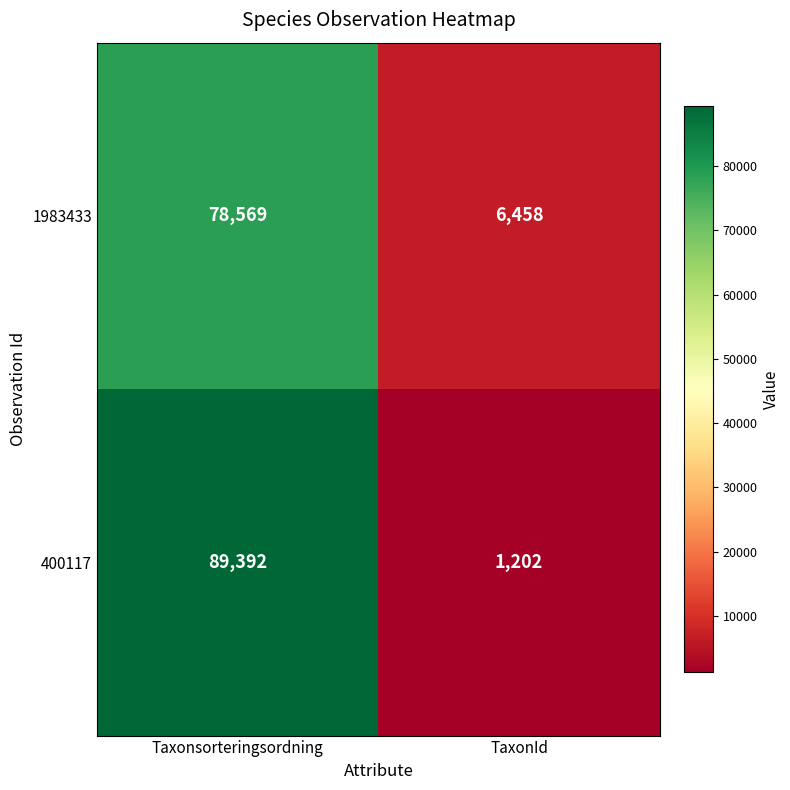

Where is 1983433 nearest to the value 42513?

TaxonId